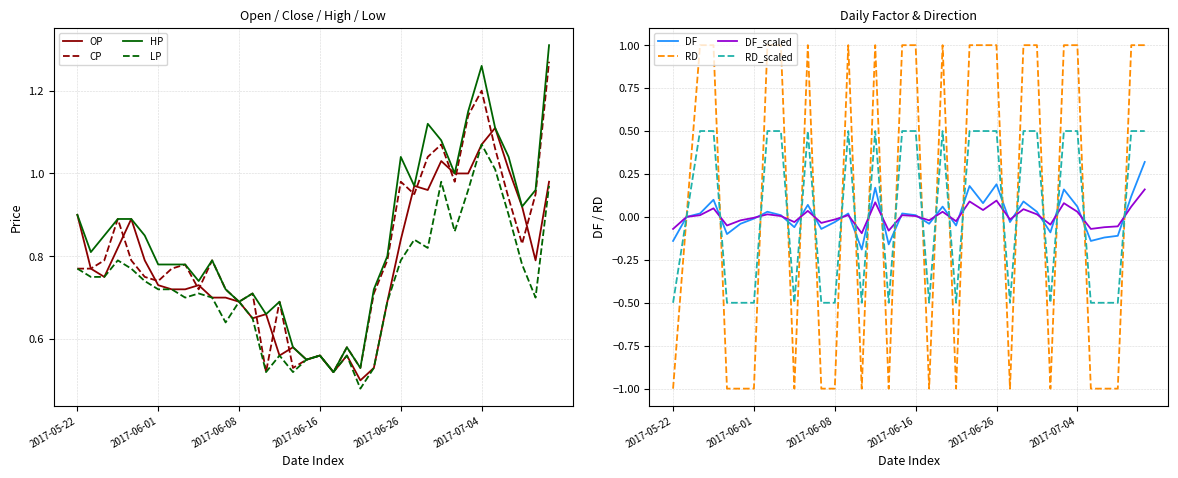

What is the difference between the maximum and second lowest values in the OP series?

0.6